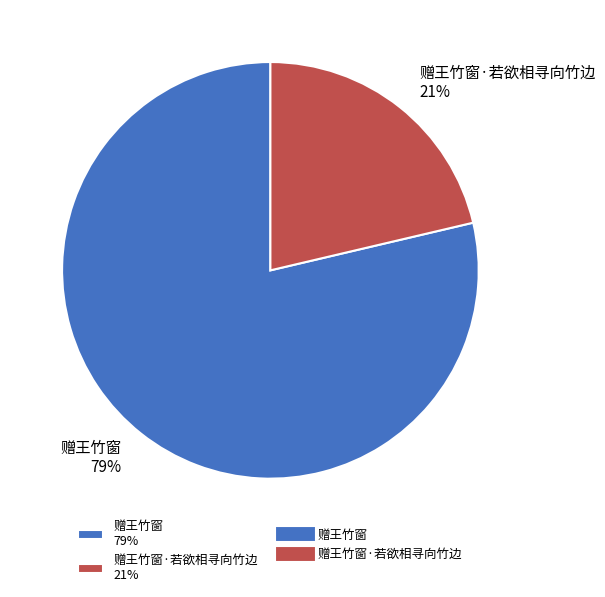

What is the largest slice in the pie chart?

赠王竹窗 79%